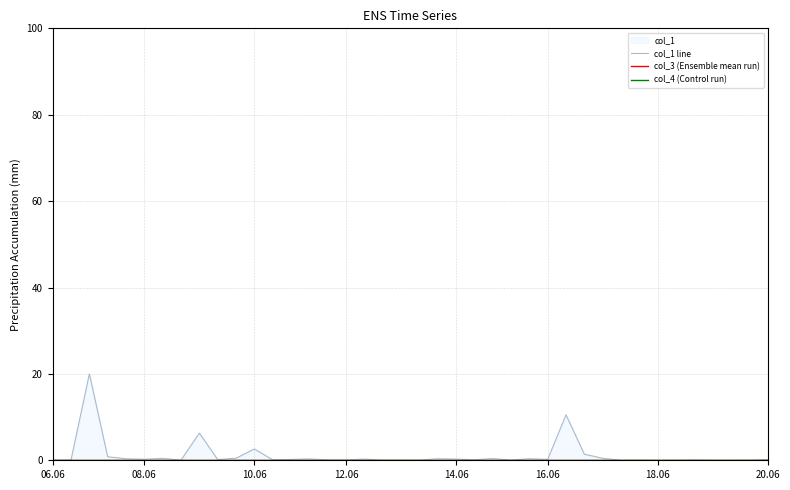

Reading left to right, transcribe all the data shown in this chart.

col_1 line: 0.0	0.1	20.0	0.8	0.4	0.2	0.4	0.0	6.3	0.2	0.5	2.6	0.1	0.2	0.3	0.1	0.1	0.3	0.0	0.0	0.0	0.4	0.3	0.1	0.4	0.0	0.3	0.2	10.5	1.4	0.5	0.0	0.0	0.0	0.0	0.1	0.0	0.0	0.0	0.2
col_3 (Ensemble mean run): 0.0	0.0	0.0	0.0	0.0	0.0	0.0	0.0	0.0	0.0	0.0	0.0	0.0	0.0	0.0	0.0	0.0	0.0	0.0	0.0	0.0	0.0	0.0	0.0	0.0	0.0	0.0	0.0	0.0	0.0	0.0	0.0	0.0	0.0	0.0	0.0	0.0	0.0	0.0	0.0
col_4 (Control run): 0.0	0.0	0.0	0.0	0.0	0.0	0.0	0.0	0.0	0.0	0.0	0.0	0.0	0.0	0.0	0.0	0.0	0.0	0.0	0.0	0.0	0.0	0.0	0.0	0.0	0.0	0.0	0.0	0.0	0.0	0.0	0.0	0.0	0.0	0.0	0.0	0.0	0.0	0.0	0.0